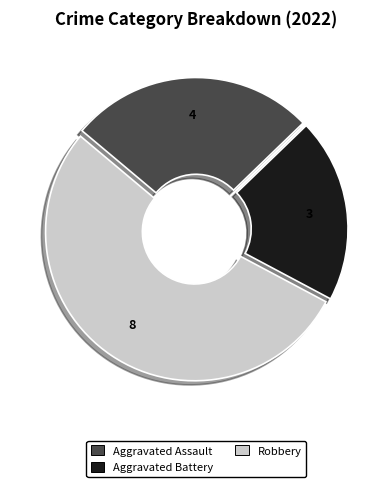

How many segments does this pie chart have?

3